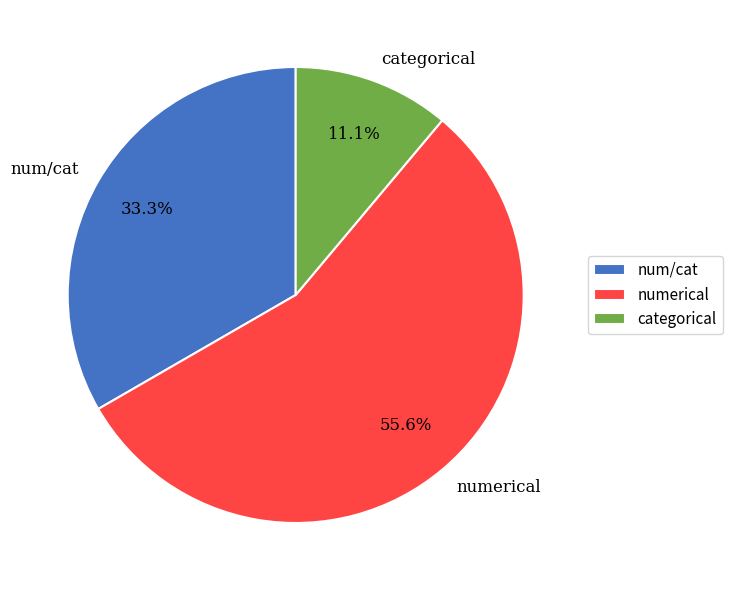

Does any single category account for the majority?

Yes